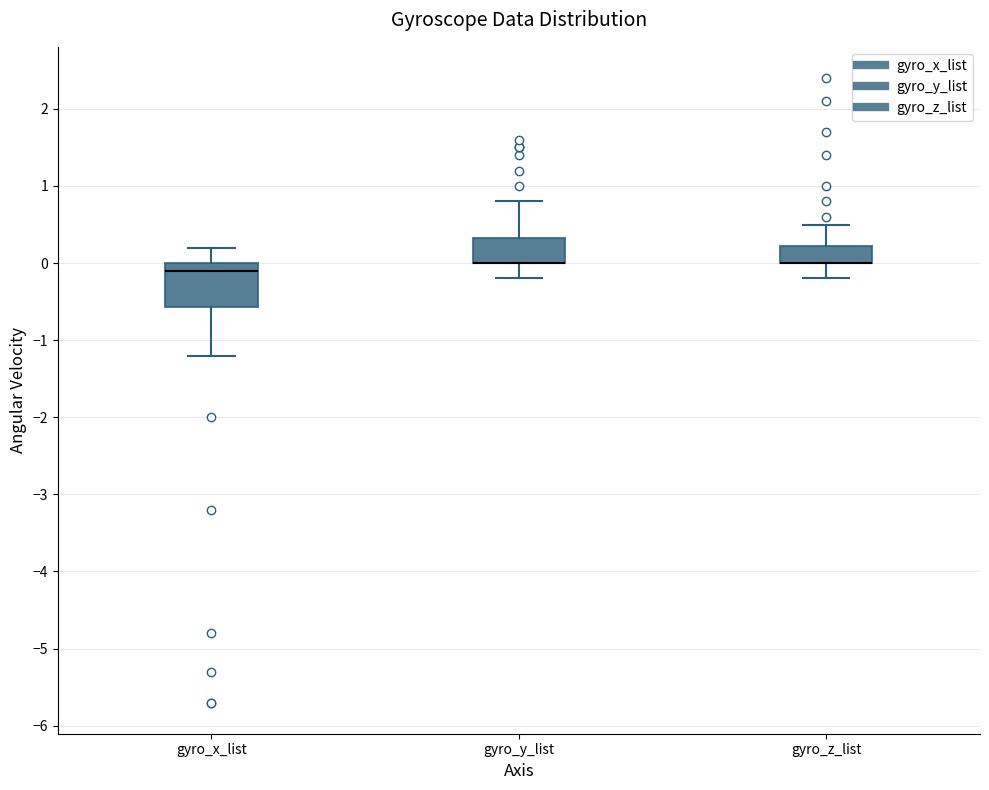

Reading left to right, read every box against the y-axis: the position of its median line, the range the box covers, and the ends of its whiskers. The values are not printed on the chart, so give them approximately, as read against the axis.

gyro_x_list: median -0.1, box -0.6 to 0.0, whiskers -1.2 to 0.2
gyro_y_list: median 0.0 (drawn on the box's lower edge), box 0.0 to 0.3, whiskers -0.2 to 0.8
gyro_z_list: median 0.0 (drawn on the box's lower edge), box 0.0 to 0.2, whiskers -0.2 to 0.5